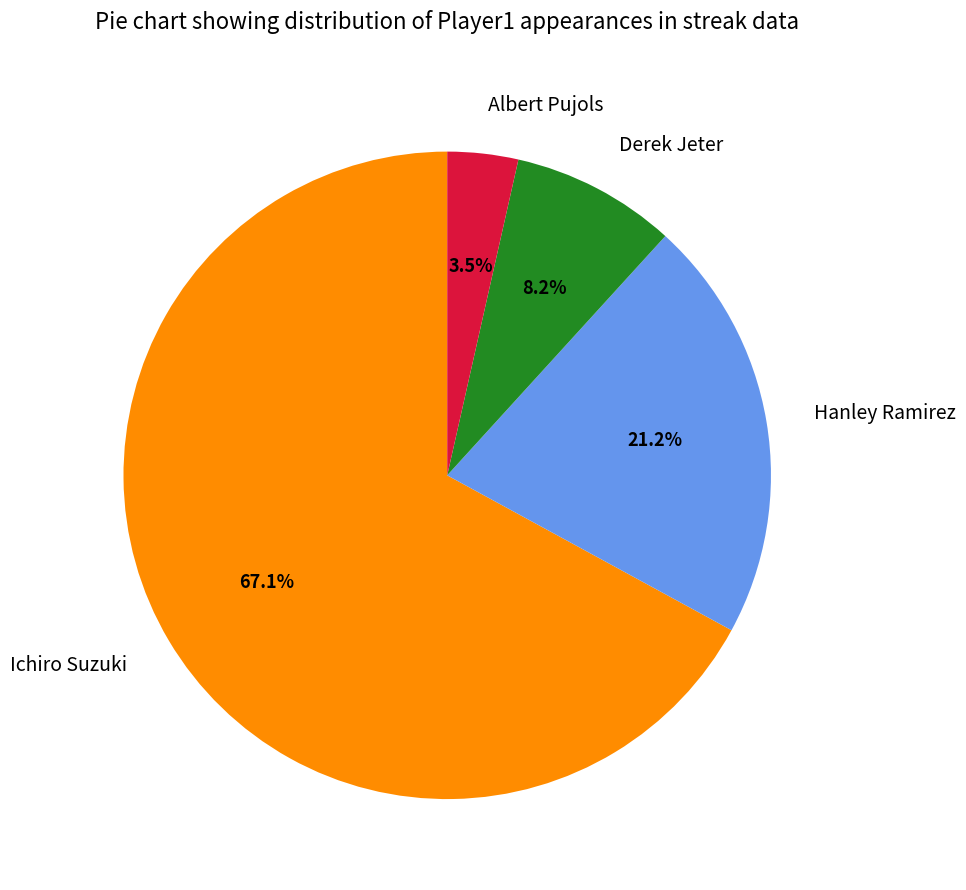

Is Hanley Ramirez the majority of the pie?

No